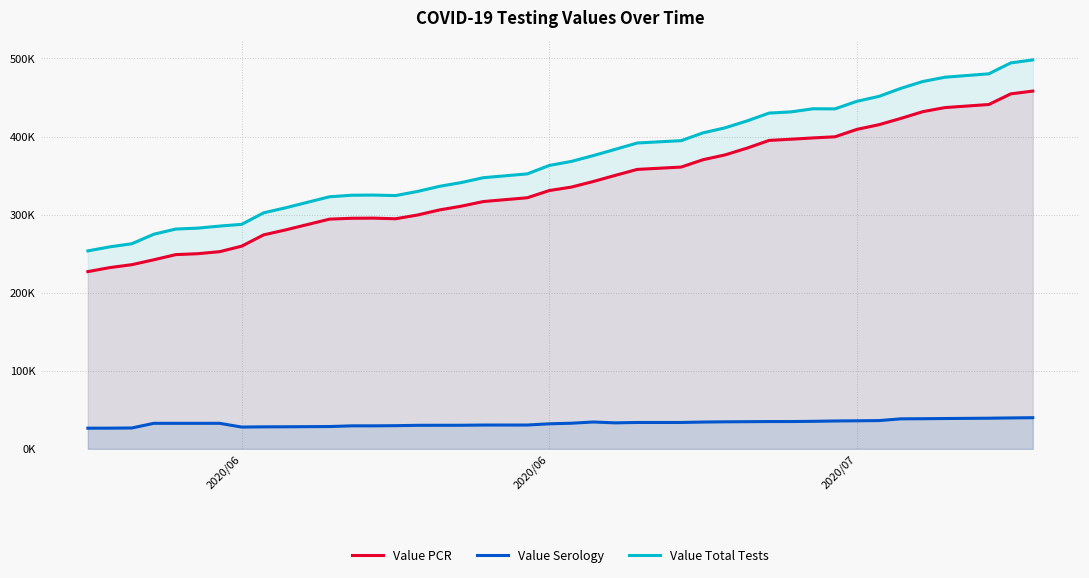

Is it true that Value Serology equals 56725 at 37?

False